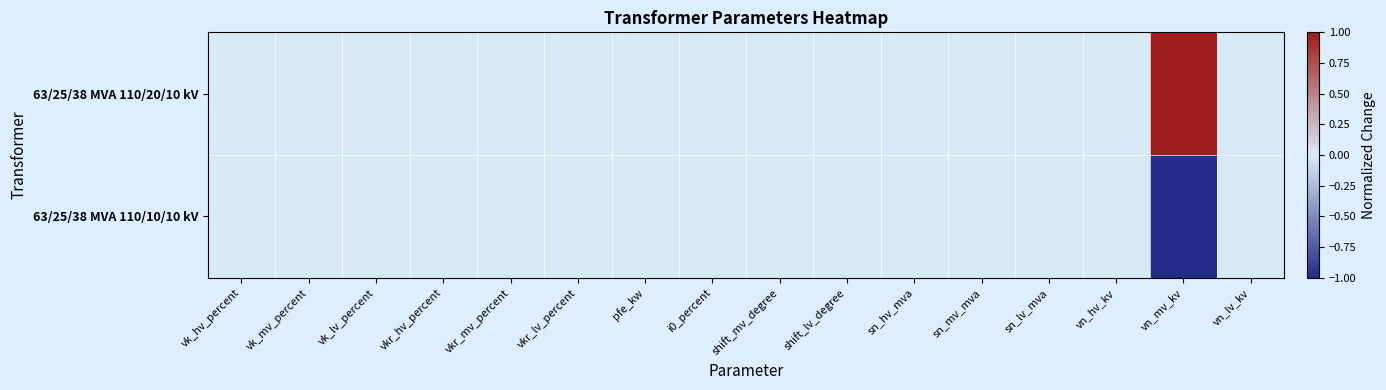

Which series has the largest range (max minus min)?

63/25/38 MVA 110/20/10 kV